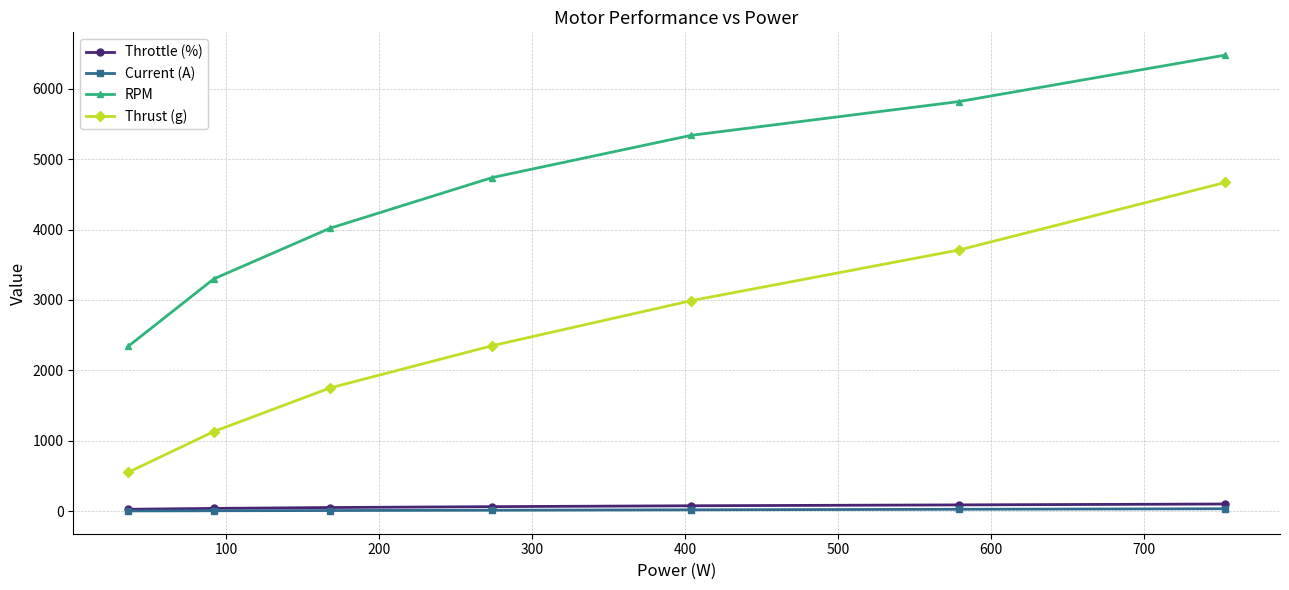

What are all the series names shown in the legend?

Throttle (%), Current (A), RPM, Thrust (g)